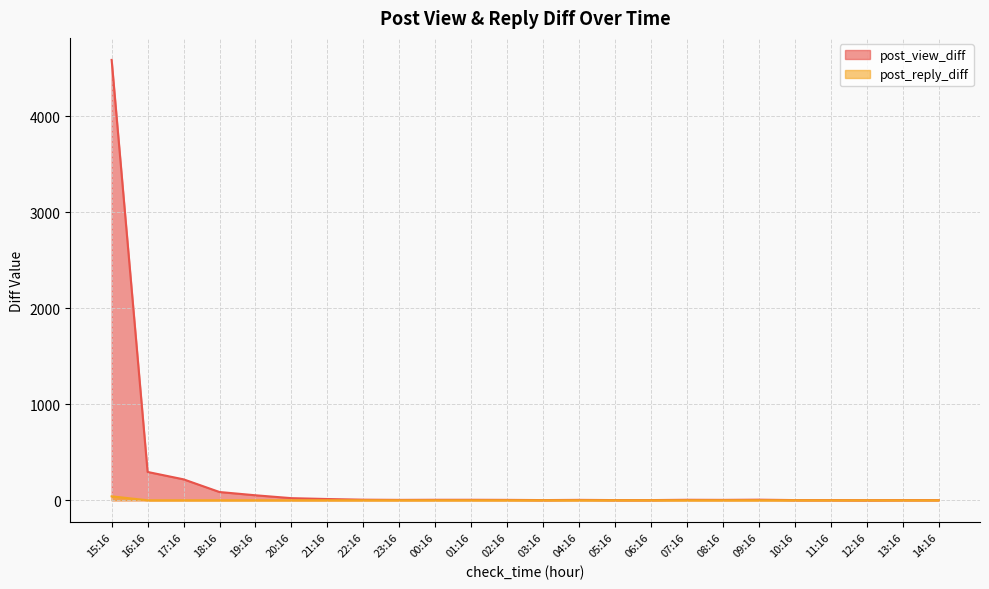

At which category is the sum across all series the highest?

15:16